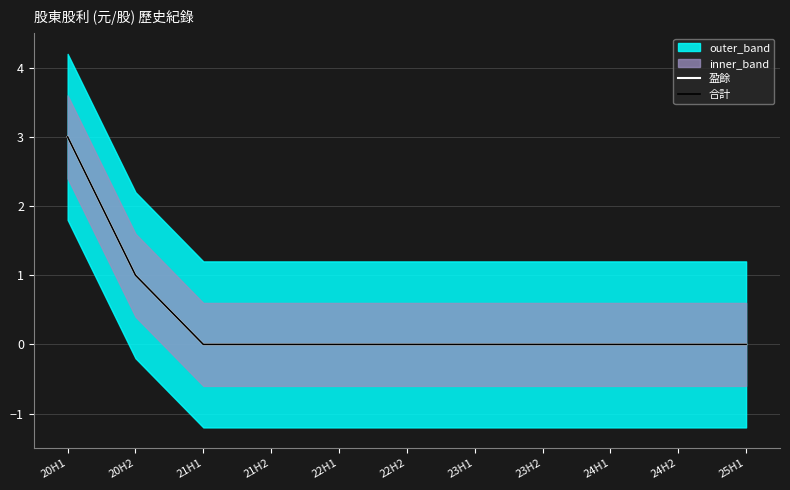

Reading left to right, list all the values displayed in this chart.

盈餘: 20H1=3	20H2=1	21H1=0	21H2=0	22H1=0	22H2=0	23H1=0	23H2=0	24H1=0	24H2=0	25H1=0
合計: 20H1=3	20H2=1	21H1=0	21H2=0	22H1=0	22H2=0	23H1=0	23H2=0	24H1=0	24H2=0	25H1=0